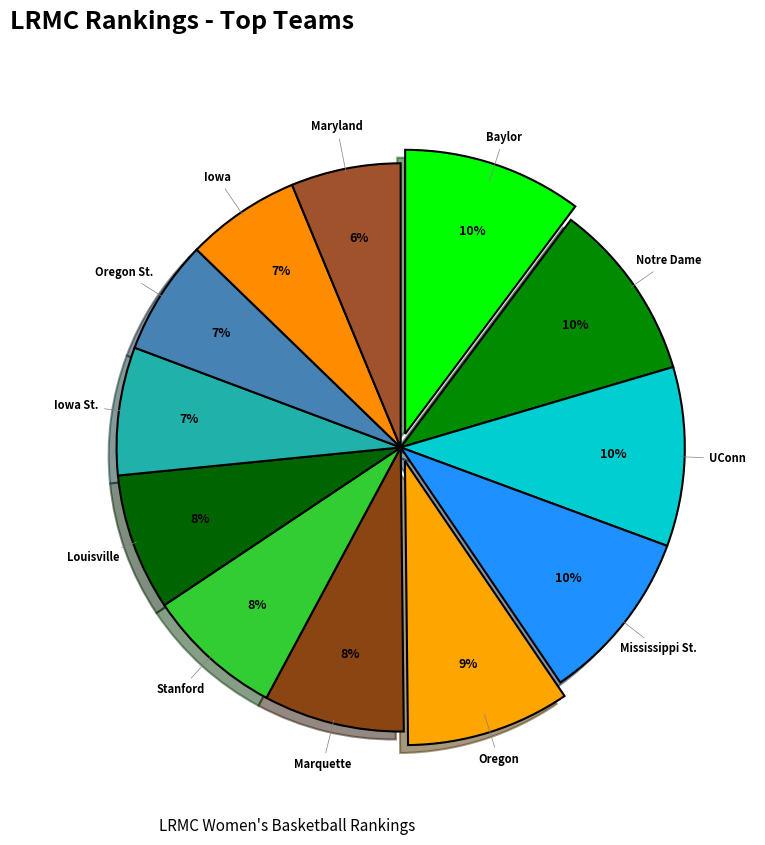

True or false: Iowa St. accounts for 14% of the total.

False